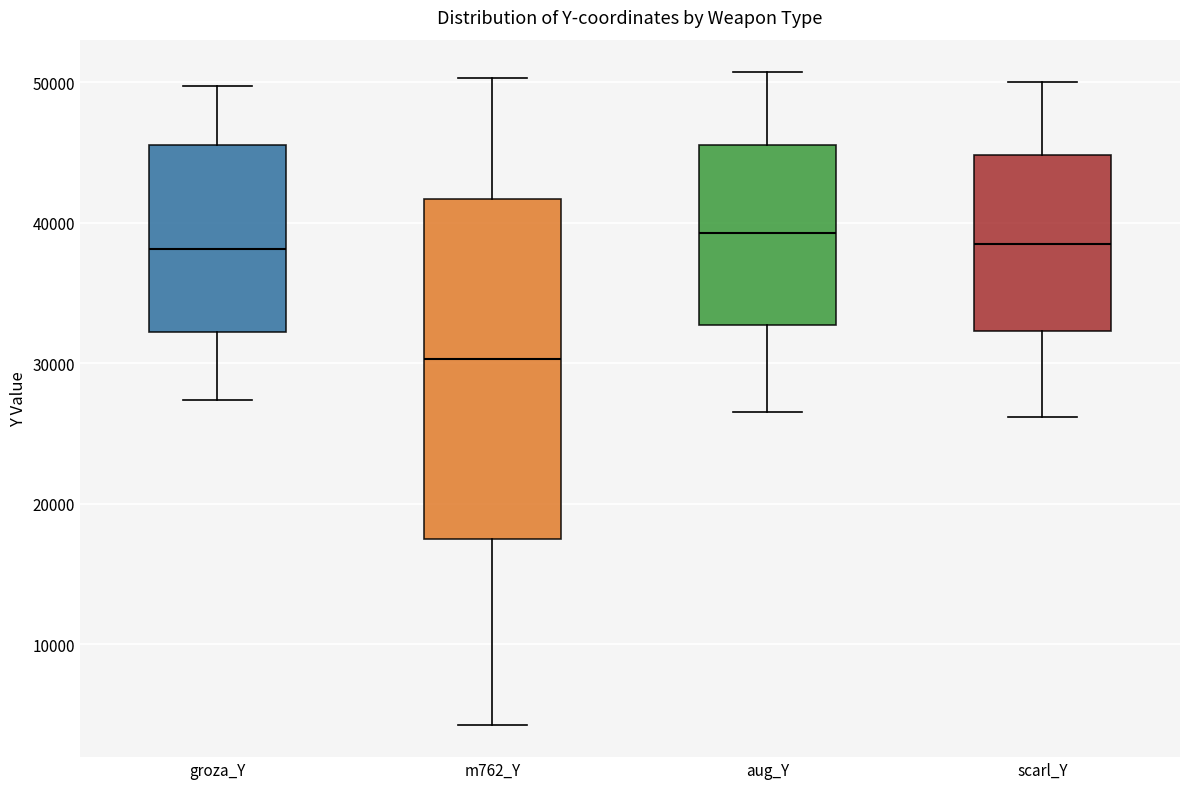

Which box has the lowest median line?

m762_Y